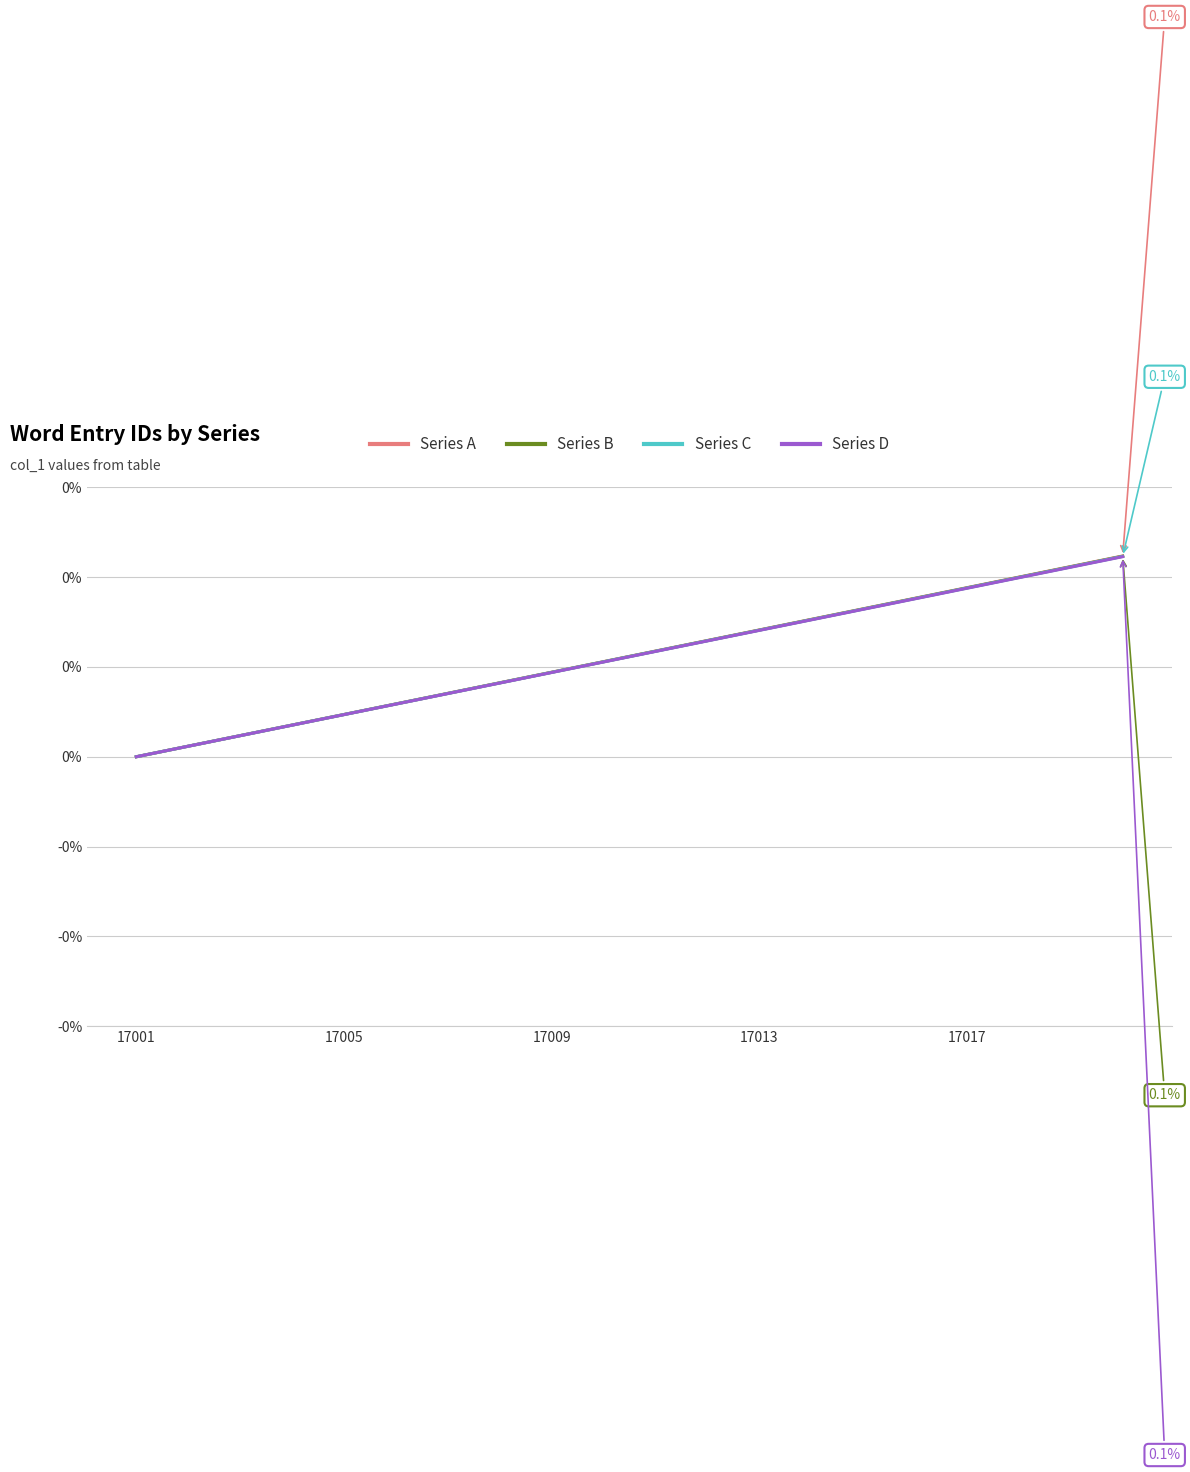

Does the chart have visible grid lines?

Yes